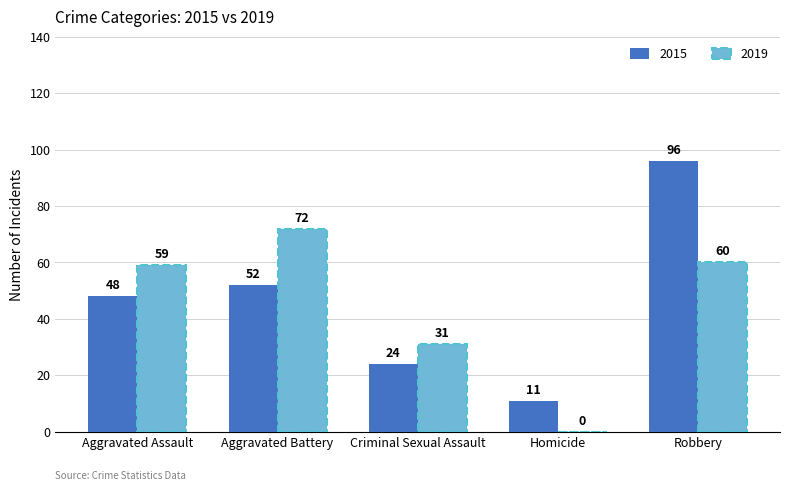

The 2015 series shows 16 at Homicide. True or false?

False